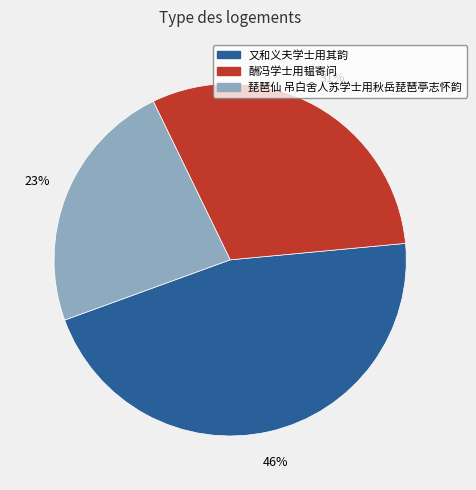

Which category has the biggest portion of the pie?

又和义夫学士用其韵